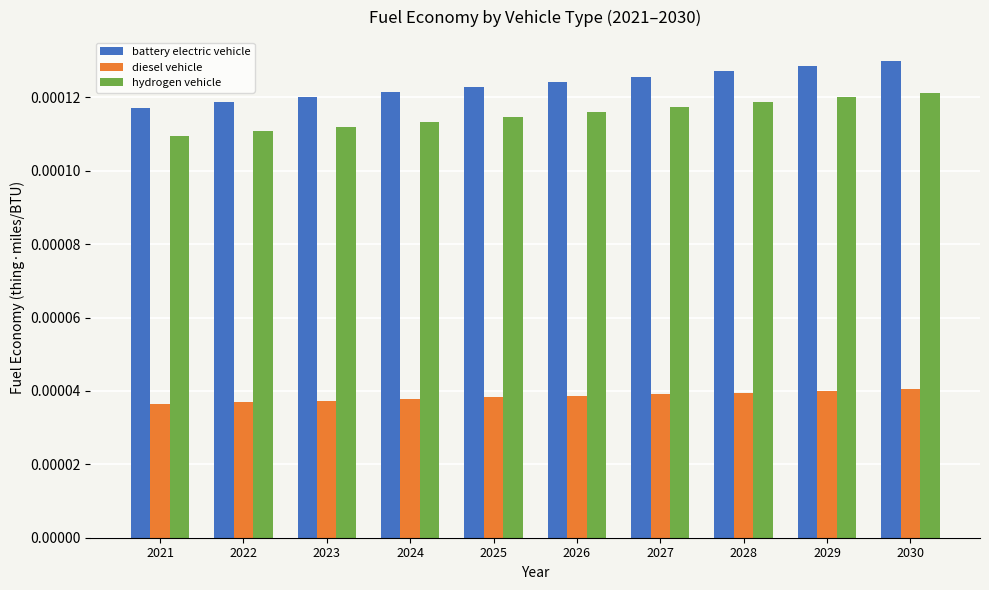

Rank the series at 2025 from lowest to highest value.

diesel vehicle, hydrogen vehicle, battery electric vehicle